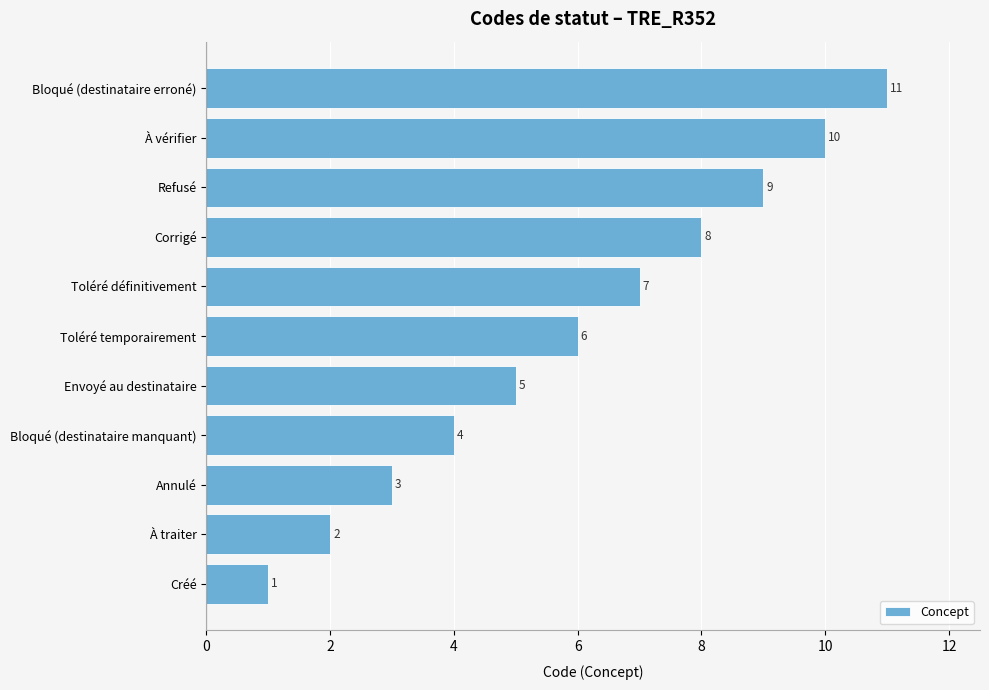

What is the sum of all values?

66